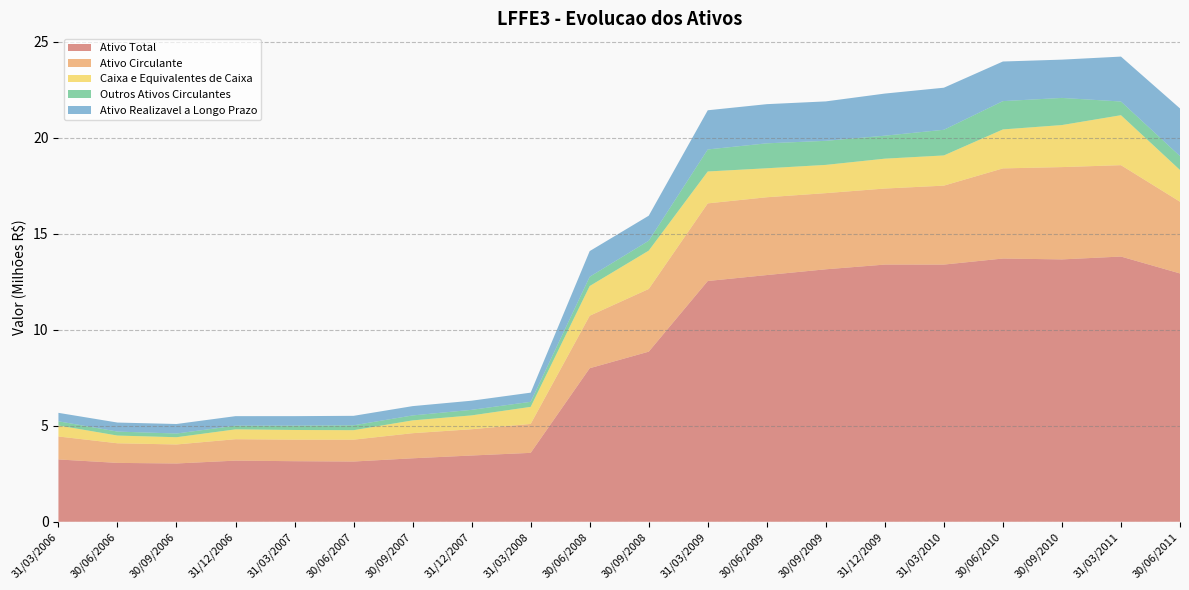

Reading left to right, extract all data points from this chart.

Ativo Total: 3243649.0	3064369.9	3034241.0	3182607.1	3153174.0	3135641.1	3304249.1	3449397.0	3587231.0	7993992.2	8855505.9	12534648.8	12844412.9	13144620.0	13389236.2	13389611.0	13705123.8	13659407.4	13807965.2	12928087.0
Ativo Circulante: 1196347.0	1021530.0	989425.0	1115751.9	1121186.9	1138428.0	1306641.0	1367439.0	1505823.0	2732012.0	3263825.9	4041626.9	4050715.9	3965079.0	3959653.9	4110526.0	4692644.9	4805984.8	4757856.8	3734350.1
Caixa e Equivalentes de Caixa: 571944.0	401328.0	377112.0	512193.0	503496.0	492905.0	667020.0	721061.0	888314.0	1546872.1	1995877.0	1660719.0	1508826.0	1469906.9	1554958.0	1572037.0	2028319.0	2188353.0	2601005.1	1650367.0
Outros Ativos Circulantes: 218133.0	208197.0	193273.0	189851.0	225899.0	255298.0	257657.0	289293.0	262822.0	483322.0	515980.0	1147032.1	1299194.0	1253521.0	1196972.0	1335453.1	1474198.0	1413271.0	712931.0	724345.0
Ativo Realizavel a Longo Prazo: 440218.0	469455.0	495638.0	497781.0	495040.0	492360.0	484444.0	475697.0	477477.0	1335951.0	1303218.0	2039530.0	2038665.0	2052736.0	2192643.1	2190704.9	2062342.0	1992846.0	2338705.9	2481682.9